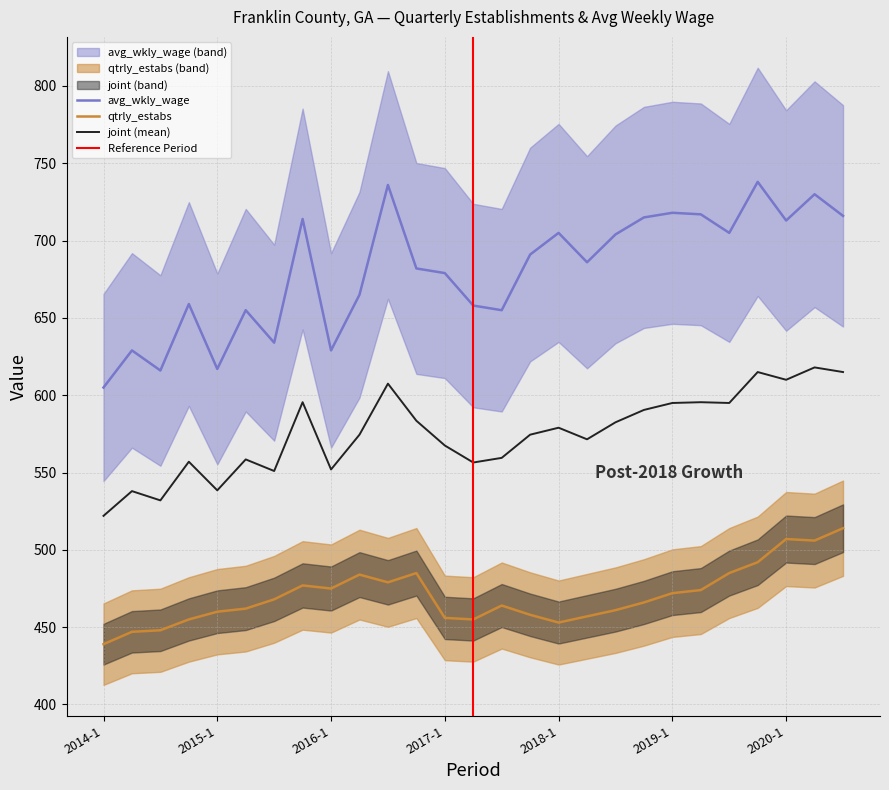

Reading right to left, list all the values displayed in this chart.

qtrly_estabs: 514	506	507	492	485	474	472	466	461	457	453	458	464	455	456	485	479	484	475	477	468	462	460	455	448	447	439
avg_wkly_wage: 716	730	713	738	705	717	718	715	704	686	705	691	655	658	679	682	736	665	629	714	634	655	617	659	616	629	605